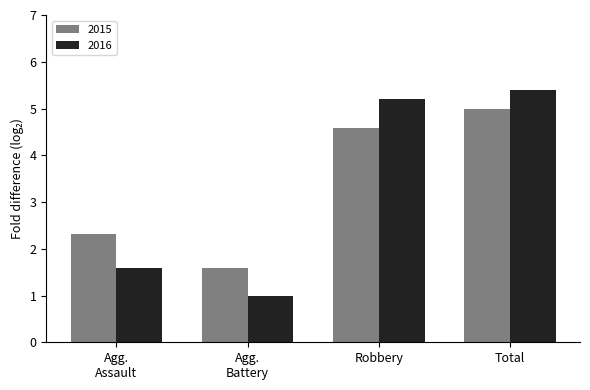

What are all the series names shown in the legend?

2015, 2016